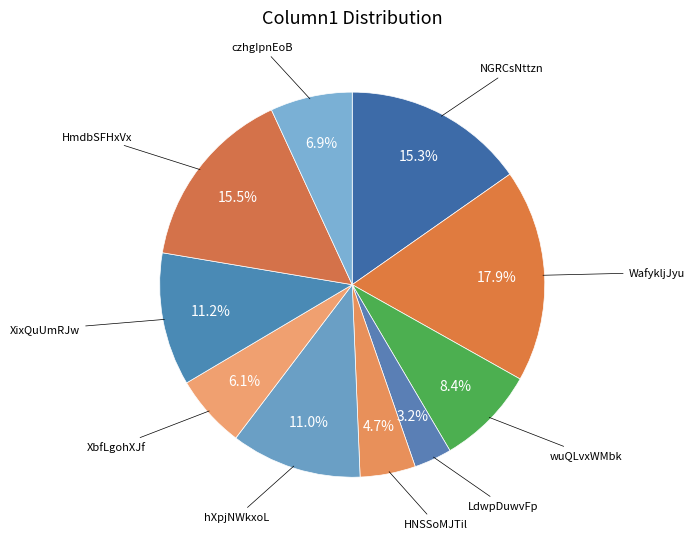

Is there a majority slice in this chart?

No